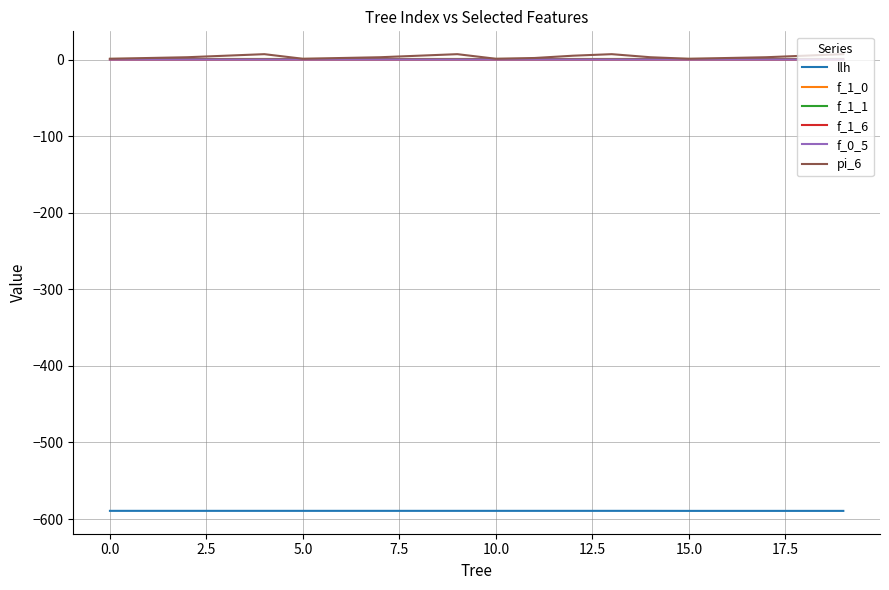

Does the chart have visible grid lines?

Yes